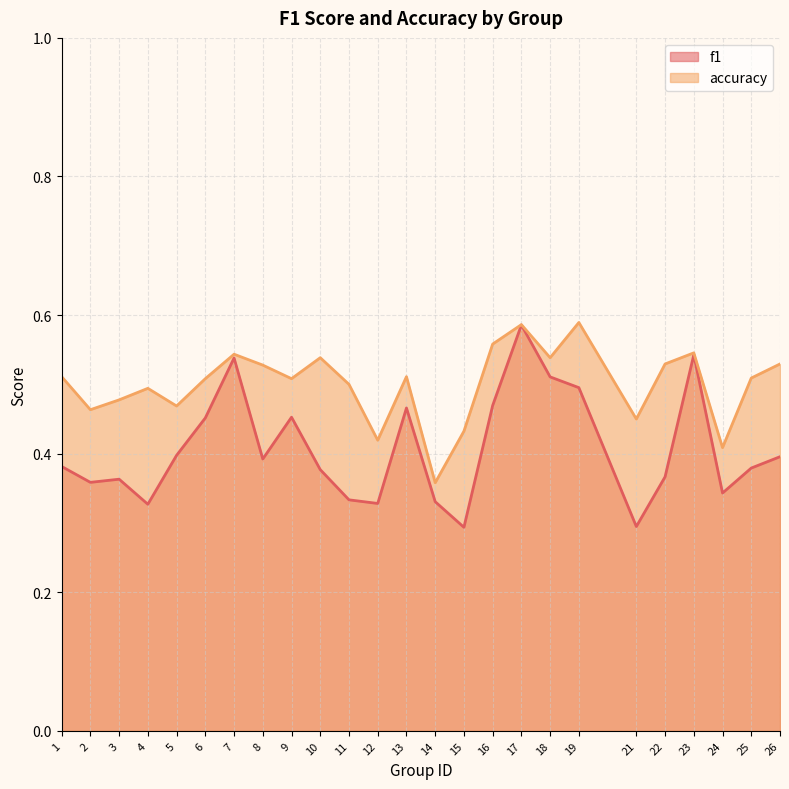

Rank the series by their average value, from highest to lowest.

accuracy, f1